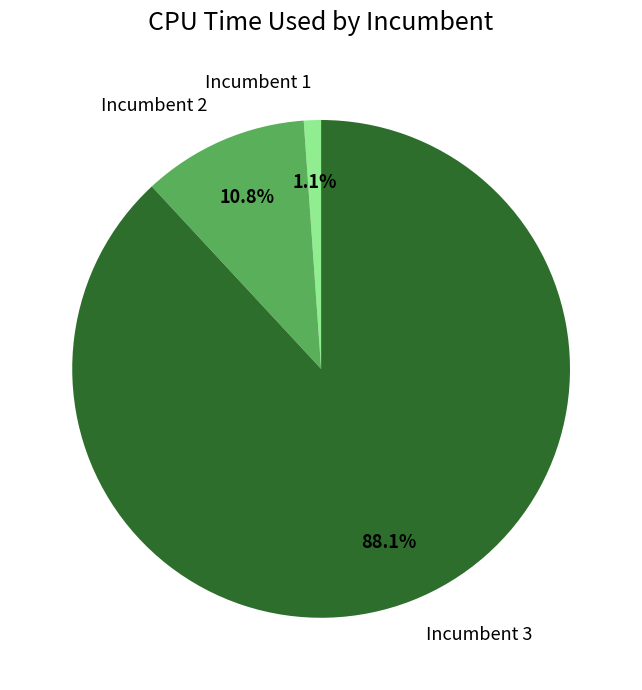

What is the smallest slice in the pie chart?

Incumbent 1